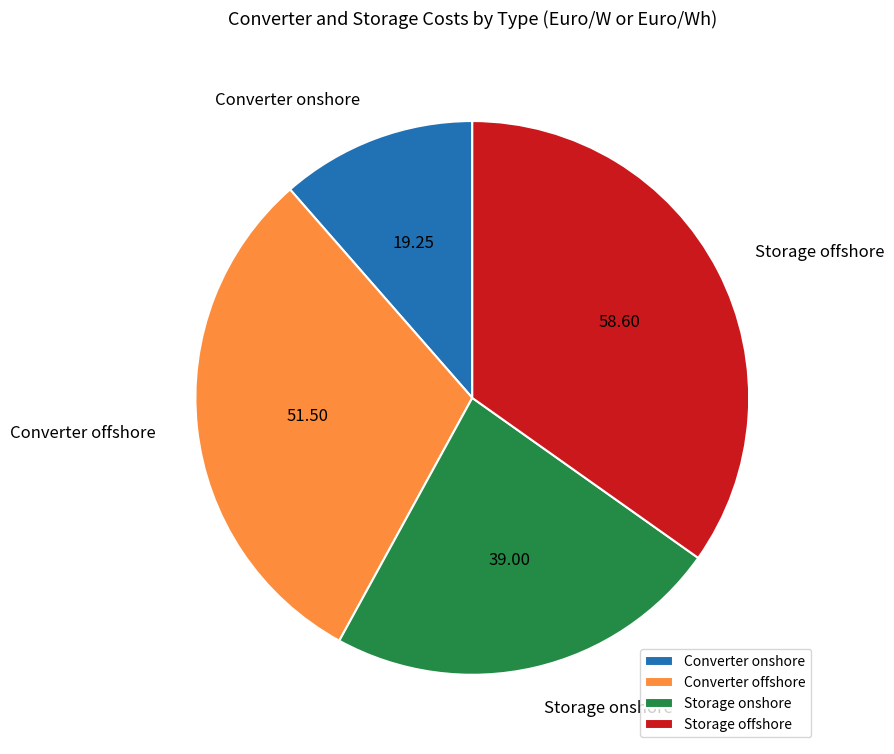

Is Storage offshore the majority of the pie?

No